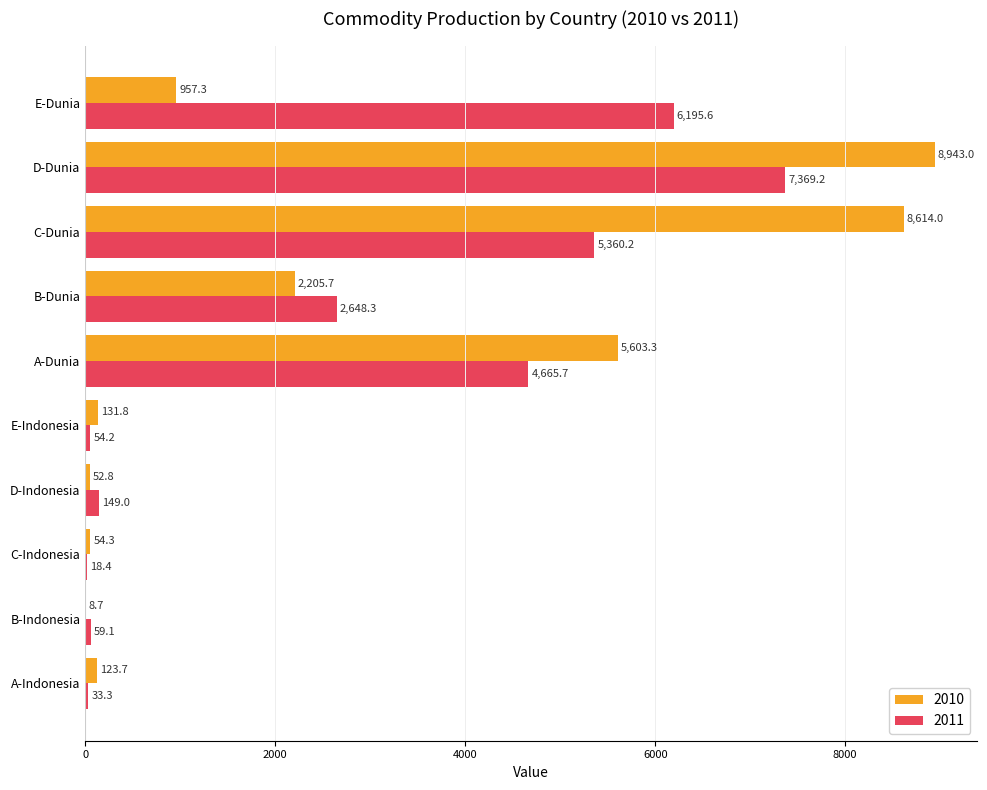

What is the average value of the 2010 series?

2669.5